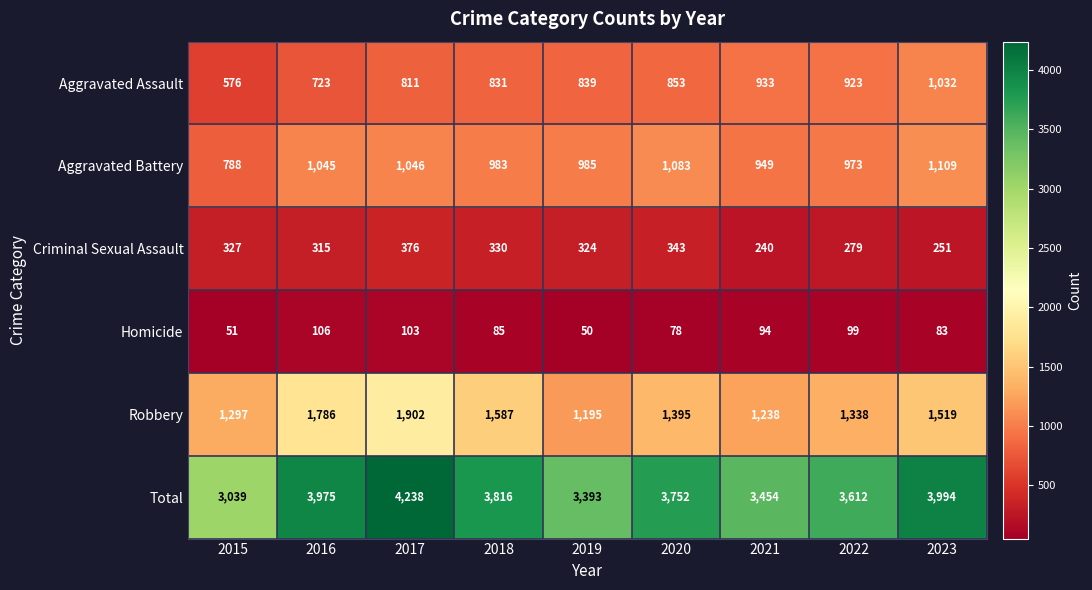

The Aggravated Battery series shows 456 at 2015. True or false?

False